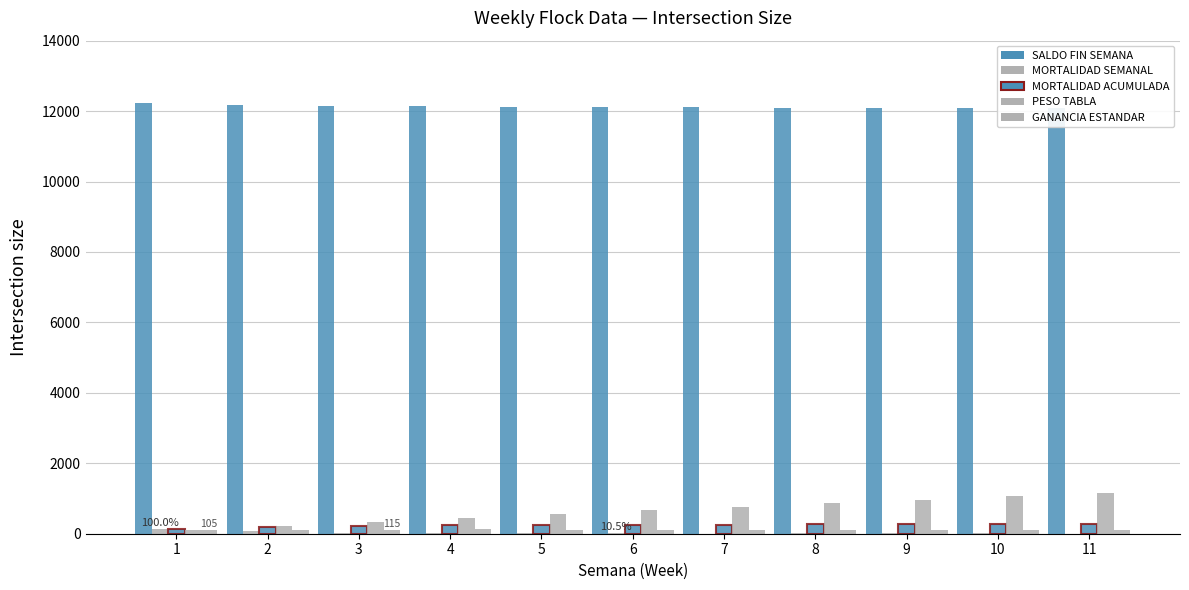

How many values in the MORTALIDAD ACUMULADA series exceed 258?

5